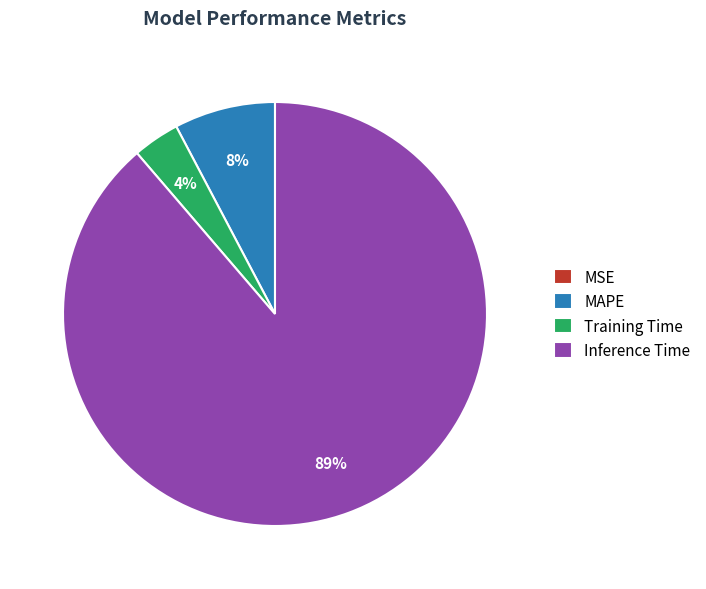

Is it true that Inference Time is 89% of the pie?

True